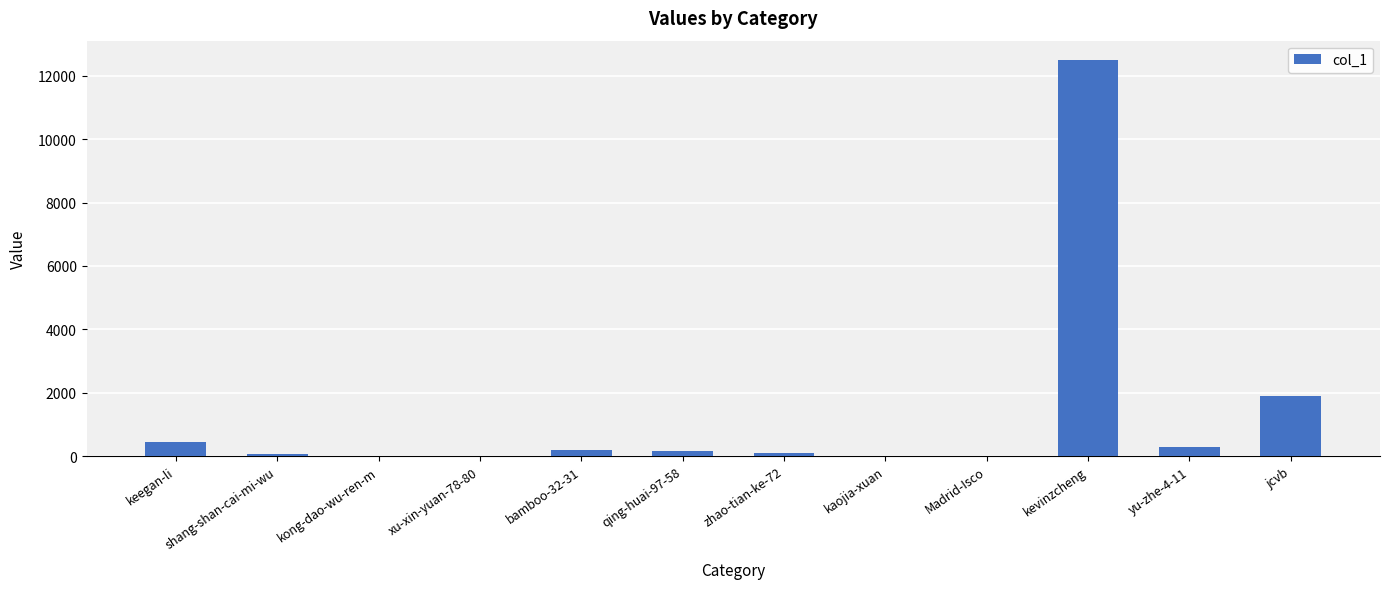

Which category has the highest value across all series?

kevinzcheng